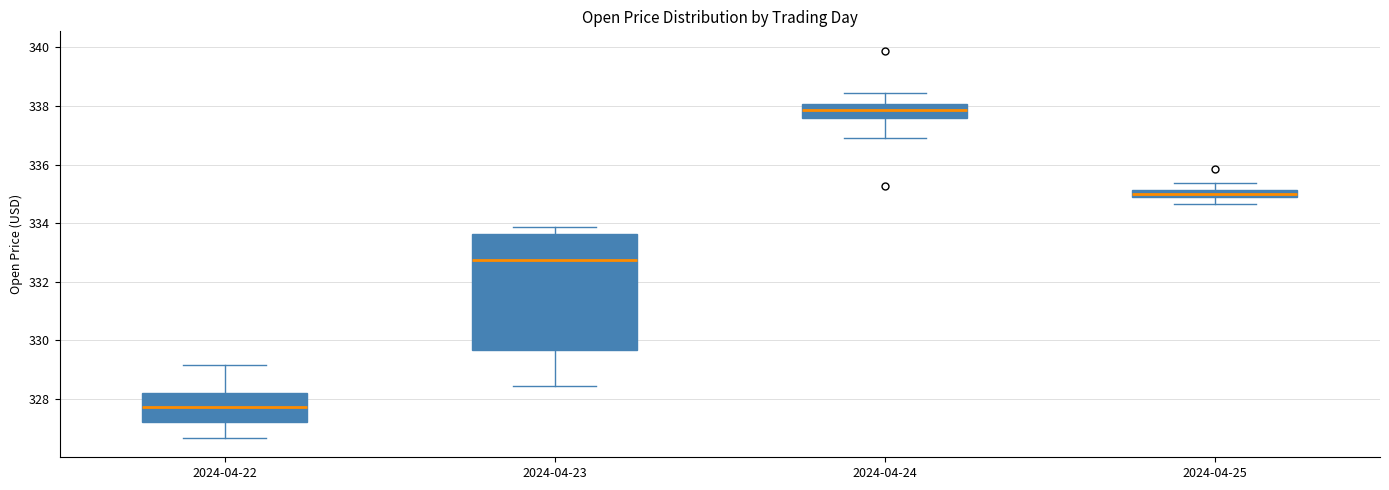

Which box's median line is the lowest?

2024-04-22